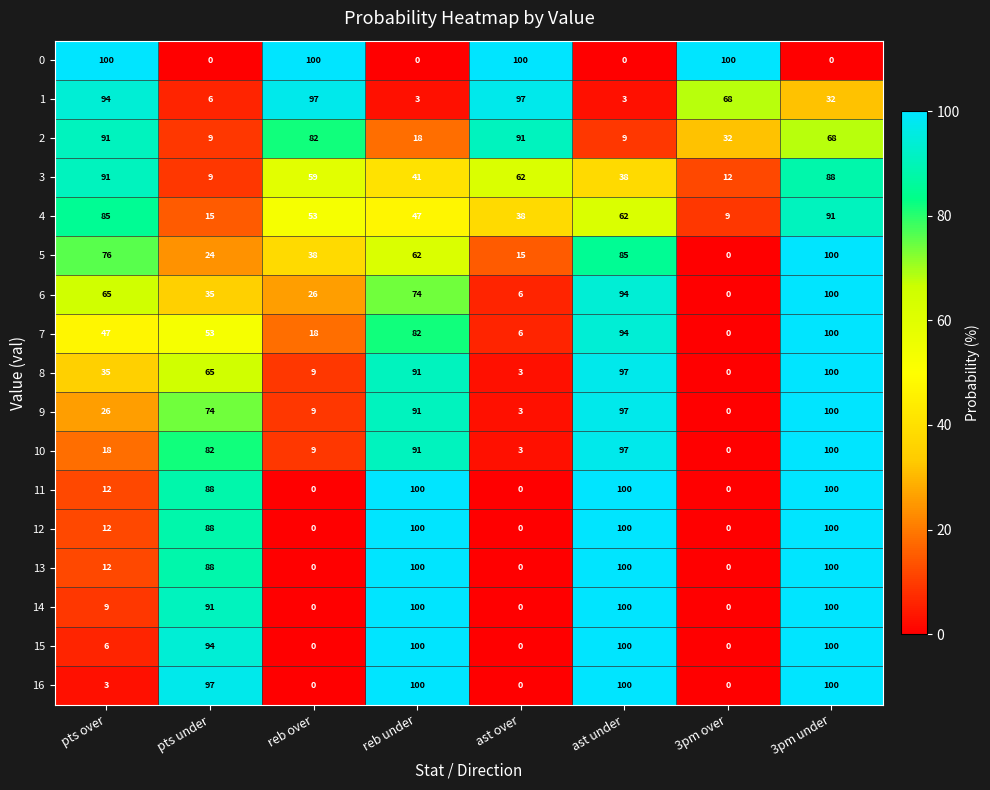

The 7 series shows 10 at ast over. True or false?

False